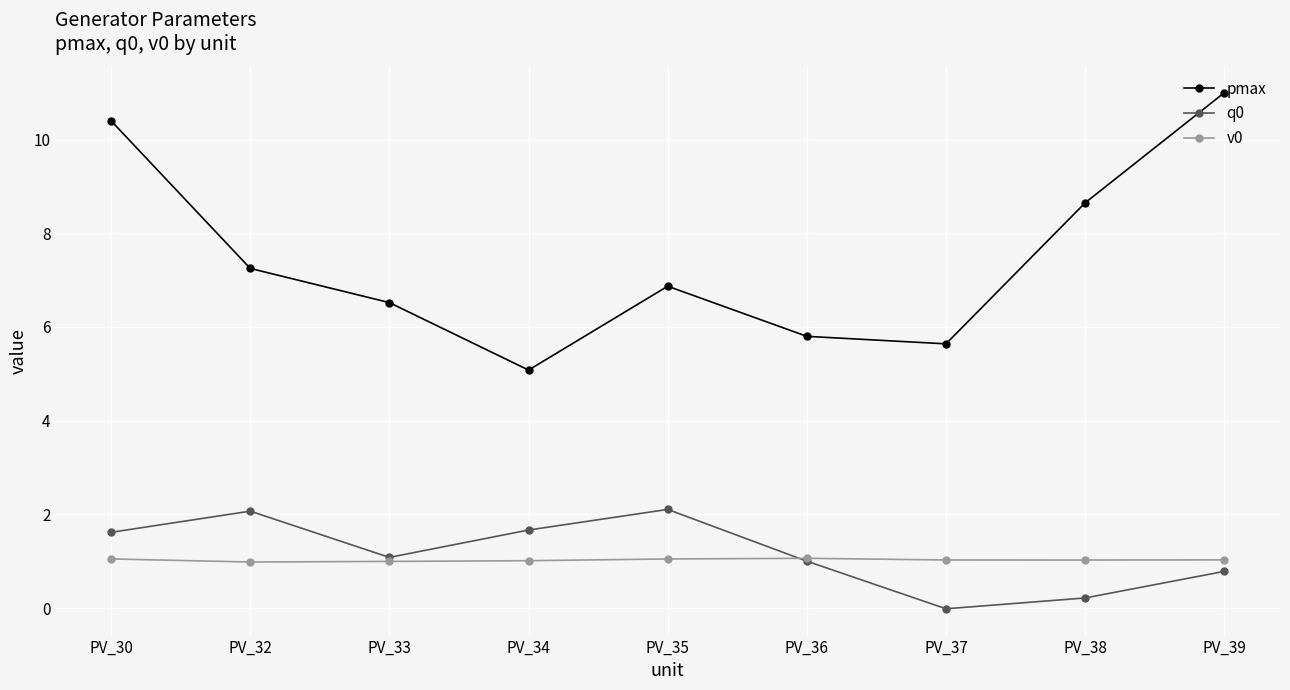

Between PV_32 and PV_34, which series saw the biggest shift?

pmax